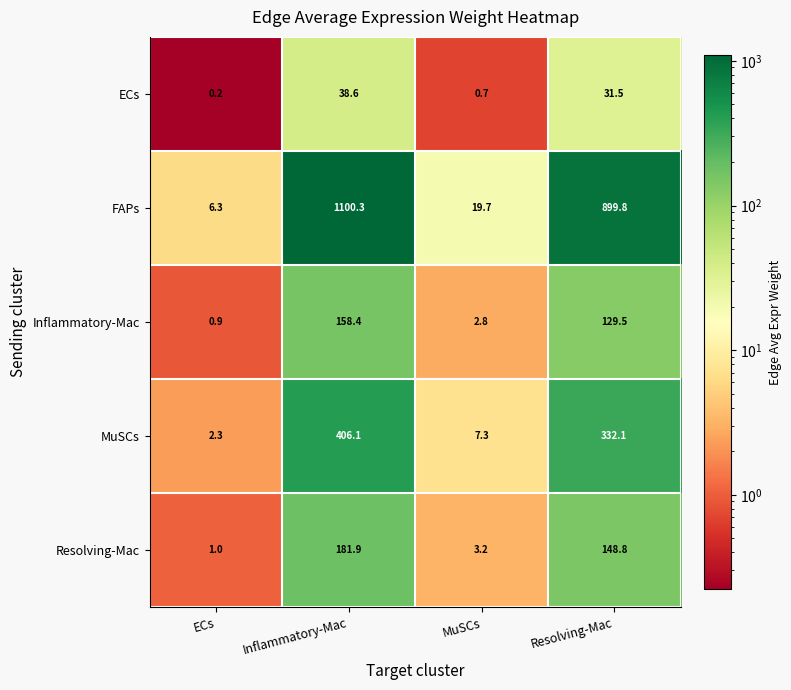

The FAPs series shows 8.9 at ECs. True or false?

False